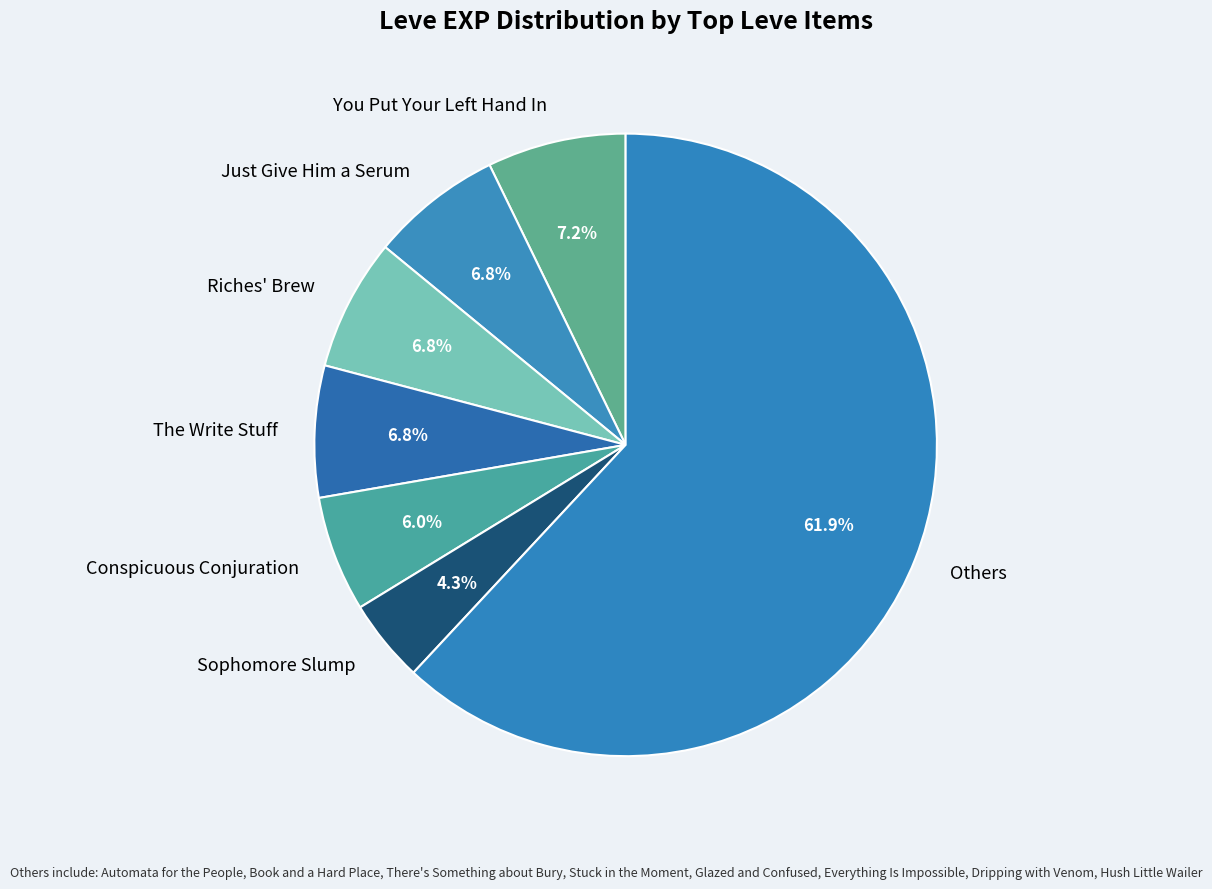

What is the largest slice in the pie chart?

Others